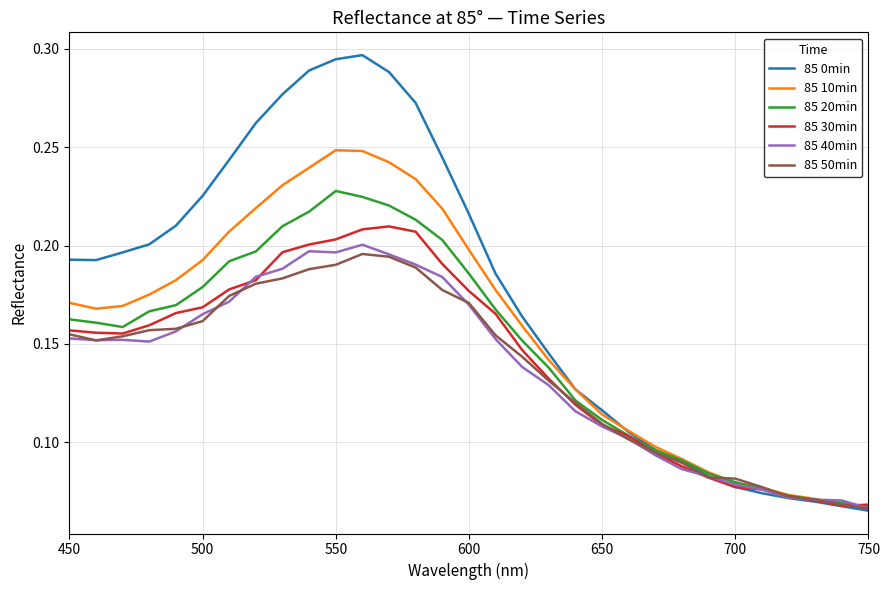

In 85 10min, how many points are lower than both neighbors (excluding endpoints)?

1